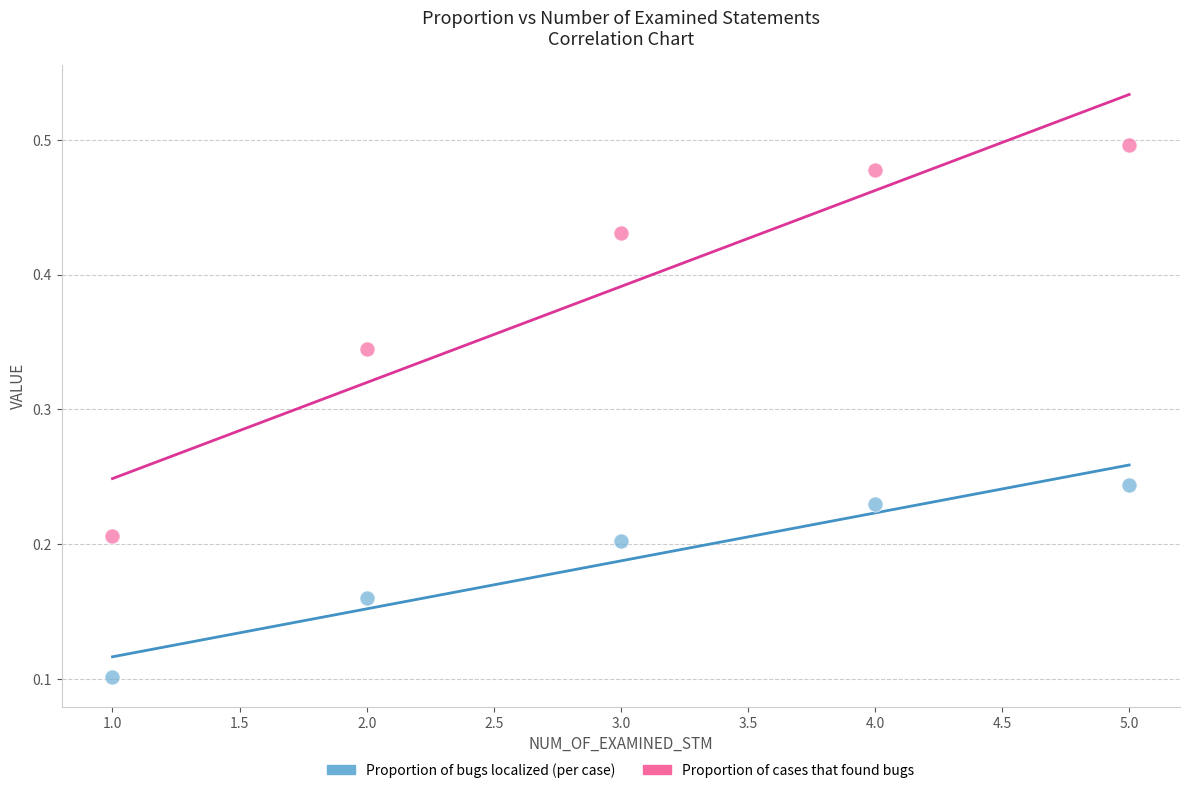

Which series has the widest spread of Y values?

Proportion of cases that found bugs